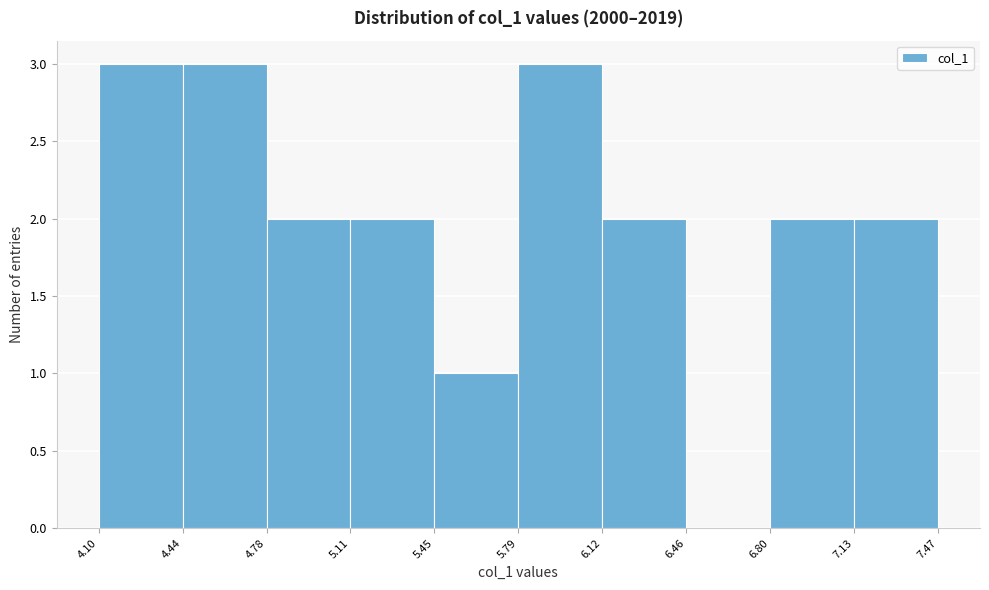

Reading left to right, list every bar in this chart as the range it spans on the x-axis followed by its height. The values are not printed on the chart, so give them approximately, as read against the axis.

4.10 to 4.44: 3
4.44 to 4.78: 3
4.78 to 5.11: 2
5.11 to 5.45: 2
5.45 to 5.79: 1
5.79 to 6.12: 3
6.12 to 6.46: 2
6.46 to 6.80: 0
6.80 to 7.13: 2
7.13 to 7.47: 2